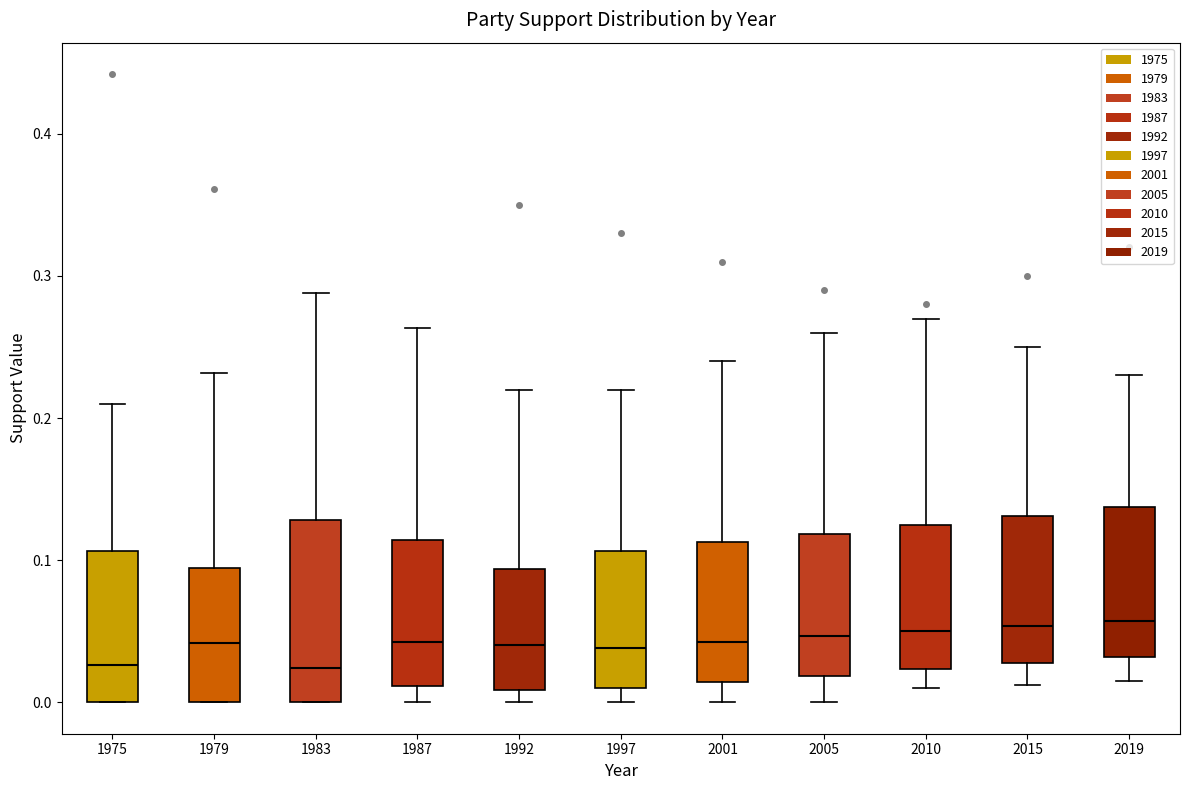

Reading left to right, read every box against the y-axis: the position of its median line, the range the box covers, and the ends of its whiskers. The values are not printed on the chart, so give them approximately, as read against the axis.

1975: median 0.03, box 0.00 to 0.11, whiskers 0.00 to 0.21
1979: median 0.04, box 0.00 to 0.09, whiskers 0.00 to 0.23
1983: median 0.02, box 0.00 to 0.13, whiskers 0.00 to 0.29
1987: median 0.04, box 0.01 to 0.11, whiskers 0.00 to 0.26
1992: median 0.04, box 0.01 to 0.09, whiskers 0.00 to 0.22
1997: median 0.04, box 0.01 to 0.11, whiskers 0.00 to 0.22
2001: median 0.04, box 0.01 to 0.11, whiskers 0.00 to 0.24
2005: median 0.05, box 0.02 to 0.12, whiskers 0.00 to 0.26
2010: median 0.05, box 0.02 to 0.13, whiskers 0.01 to 0.27
2015: median 0.05, box 0.03 to 0.13, whiskers 0.01 to 0.25
2019: median 0.06, box 0.03 to 0.14, whiskers 0.02 to 0.23